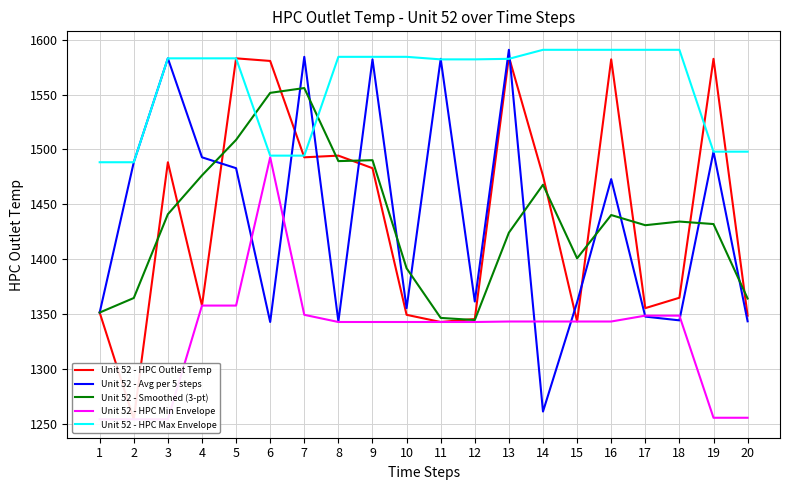

True or false: Unit 52 - HPC Min Envelope and Unit 52 - Smoothed (3-pt) intersect in this chart.

False